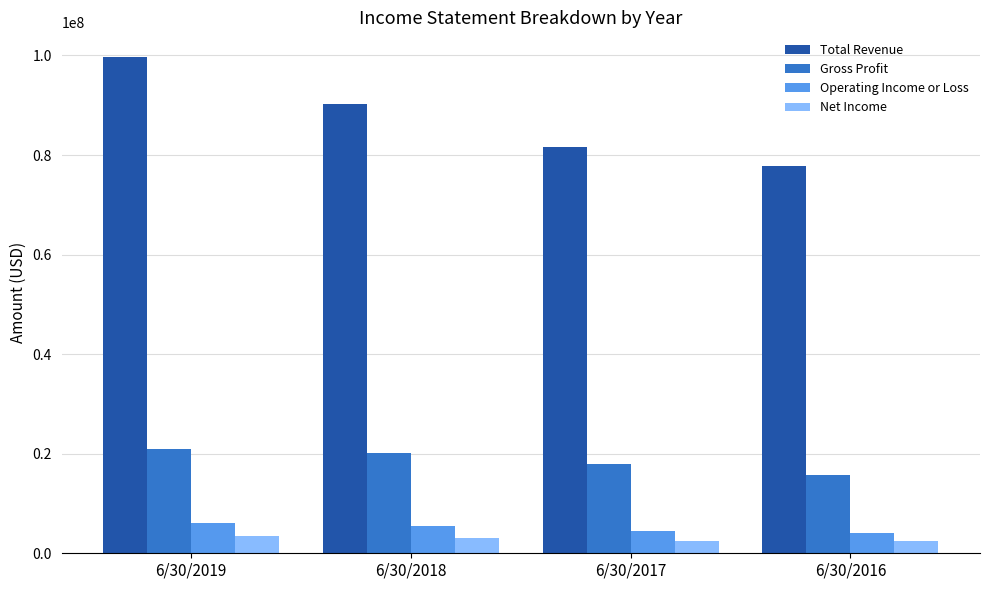

At which label does Operating Income or Loss first exceed 5505647?

6/30/2019